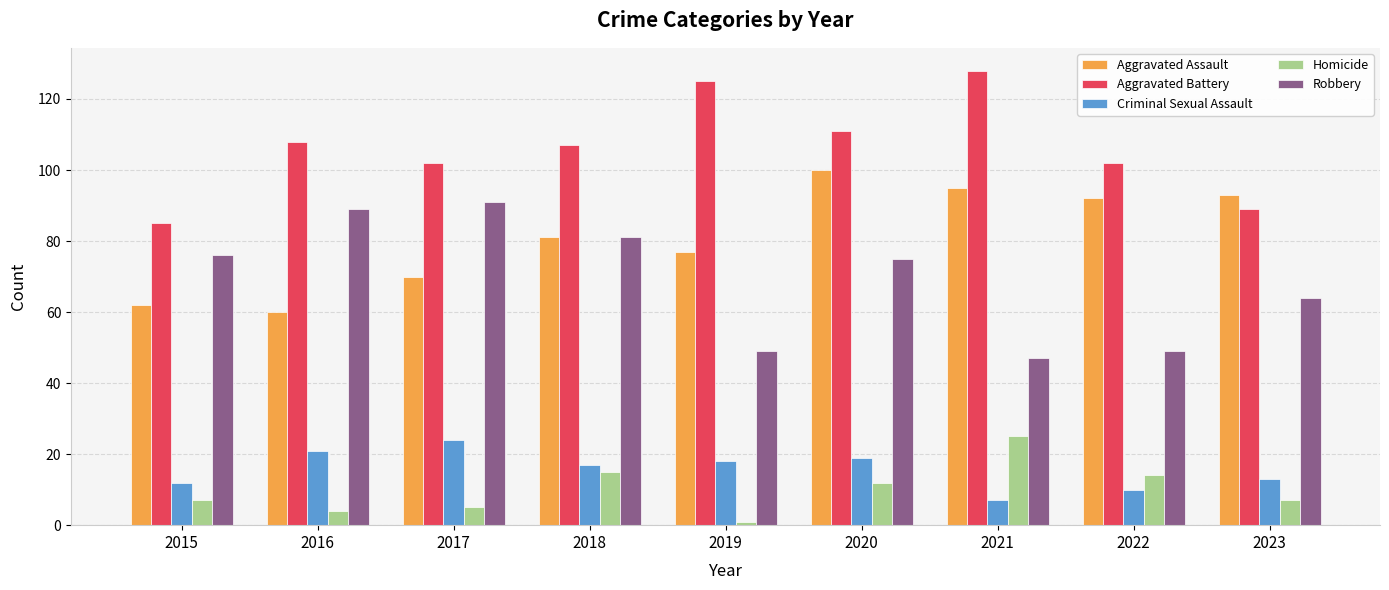

Count the number of data series in this chart.

5